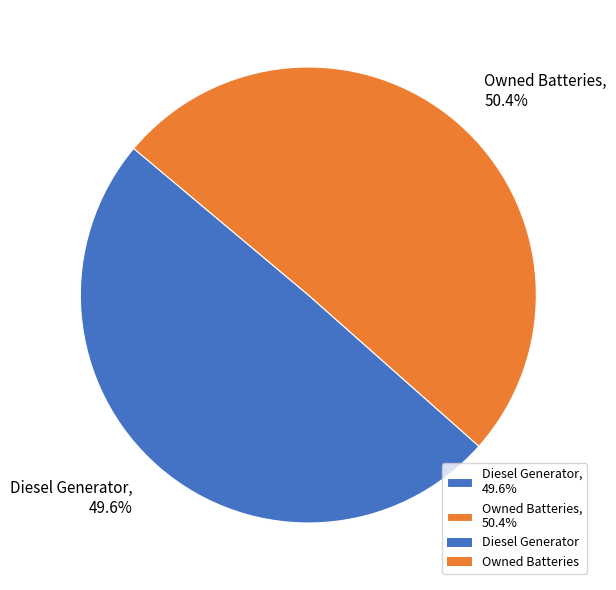

What is the ratio of the value at Diesel Generator, 49.6% to the value at Owned Batteries, 50.4%?

1.0